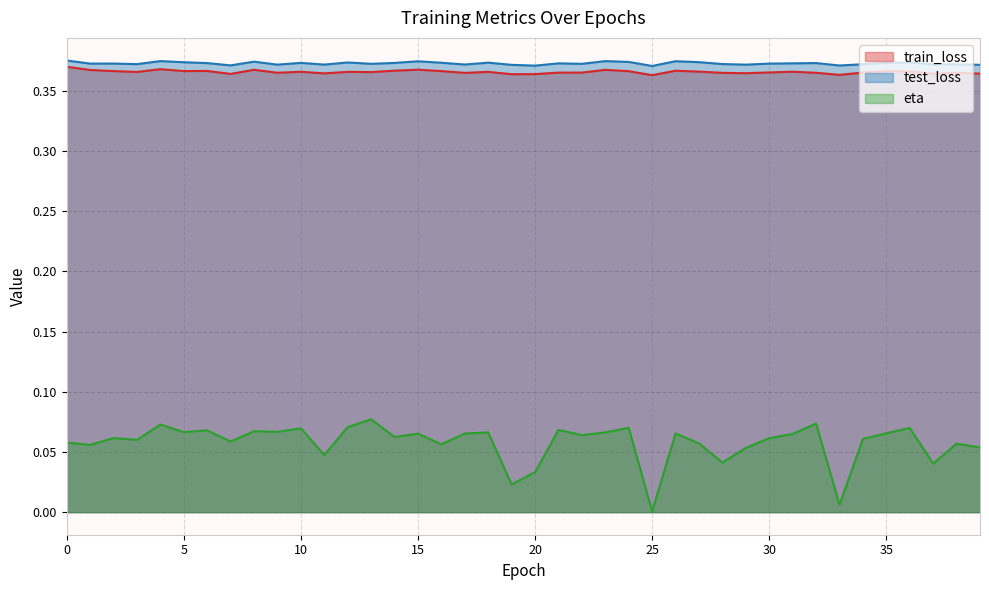

True or false: test_loss and eta intersect in this chart.

False